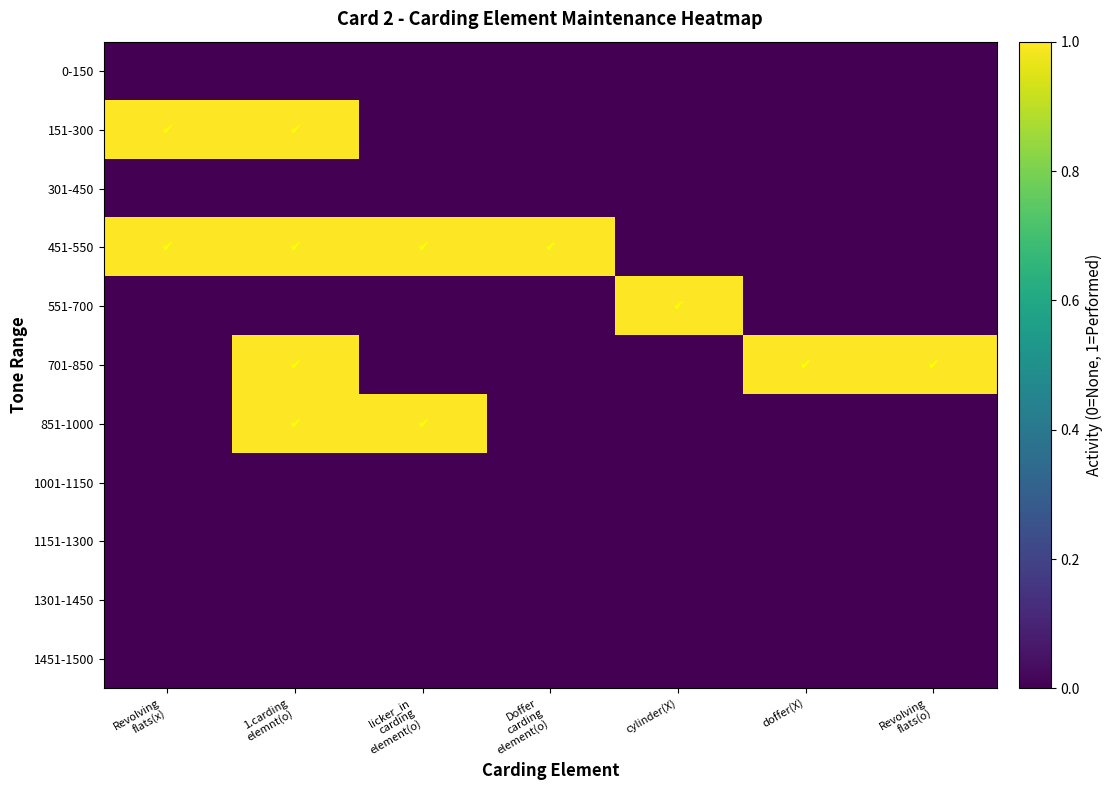

What is the total value across all series at Revolving
flats(o)?

1